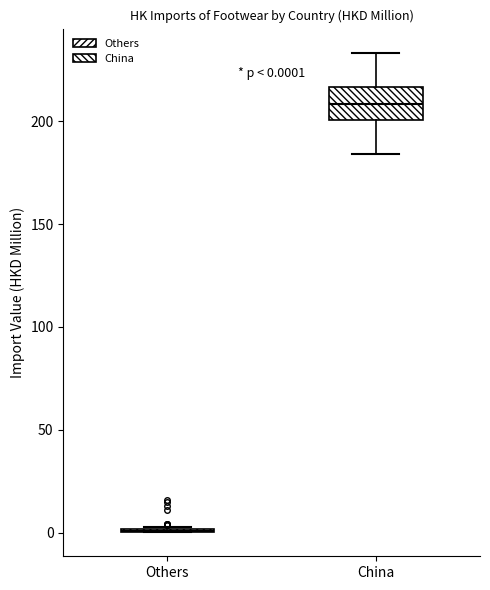

Comparing the boxes themselves (not the whiskers), which one is the tallest?

China